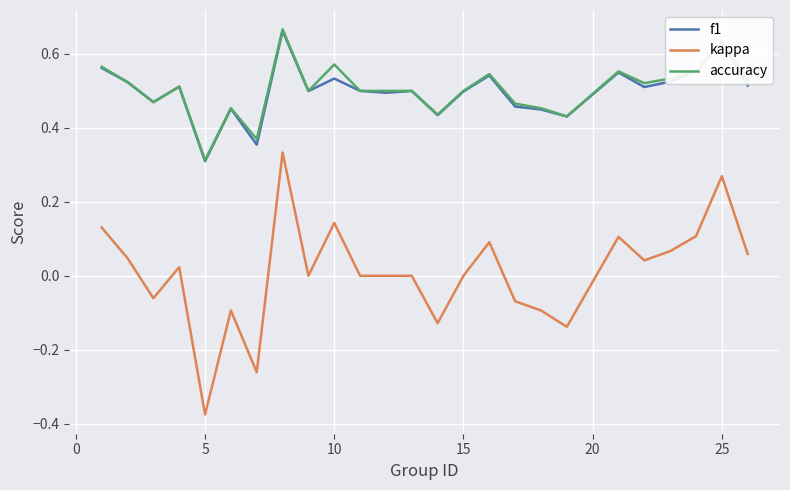

True or false: kappa and f1 cross at least once.

False